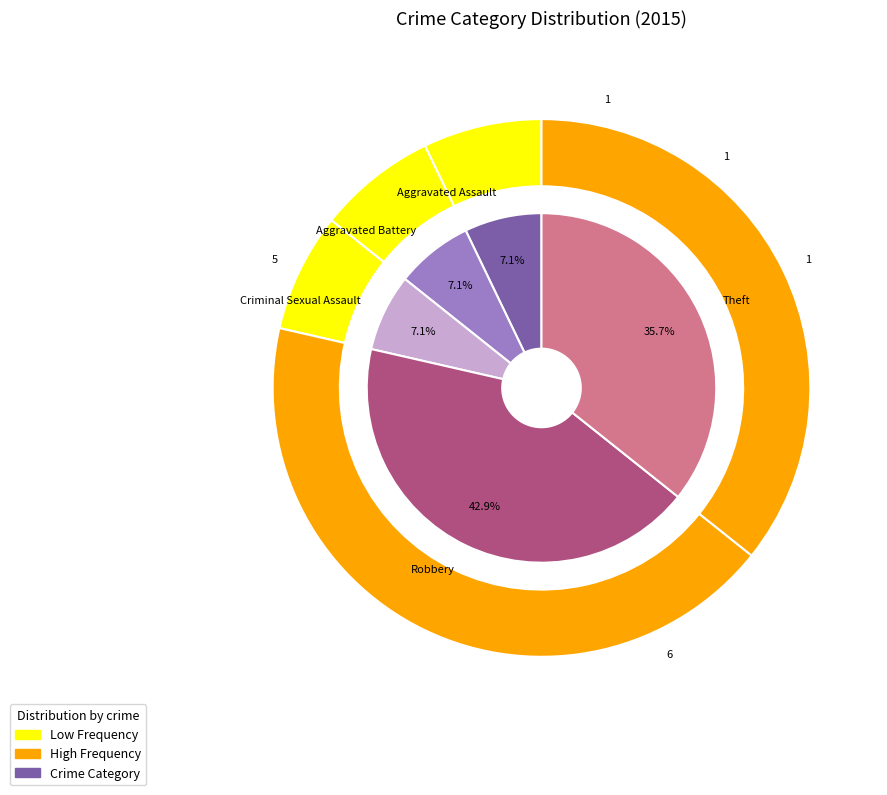

Combined, what portion of the pie is Aggravated Battery and Aggravated Assault?

14.3%